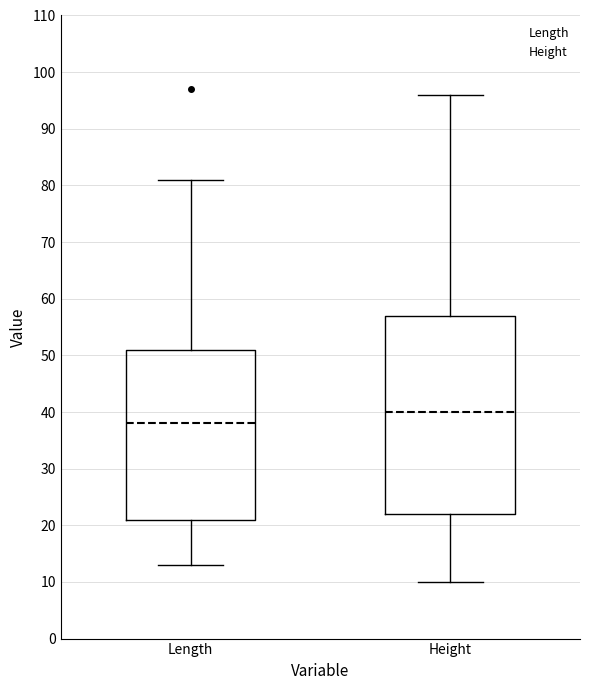

Where does the lower whisker of the box for Length end on the y-axis? The values are not printed on the chart, so give them approximately, as read against the axis.

13